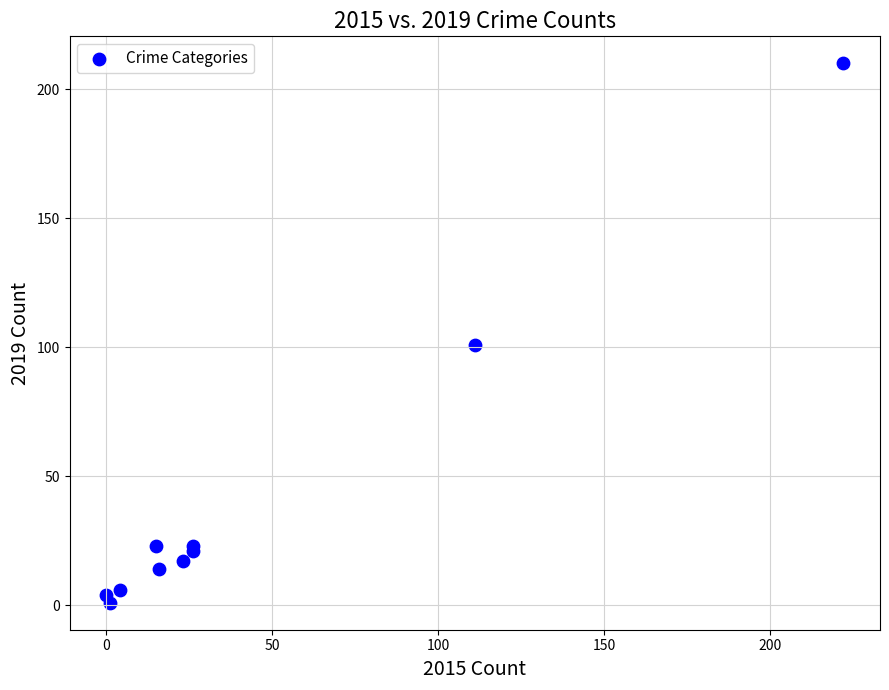

What Y value in the scatter plot is closest to 105?

101